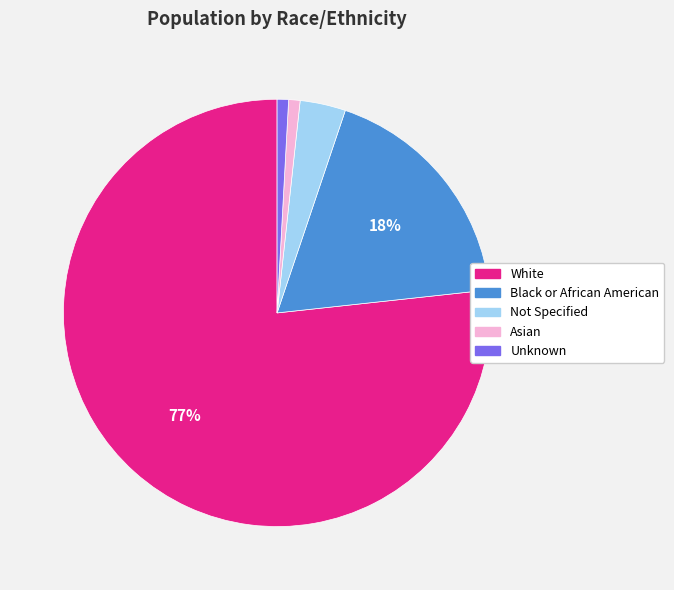

To the nearest percent, what portion does Asian represent?

1%